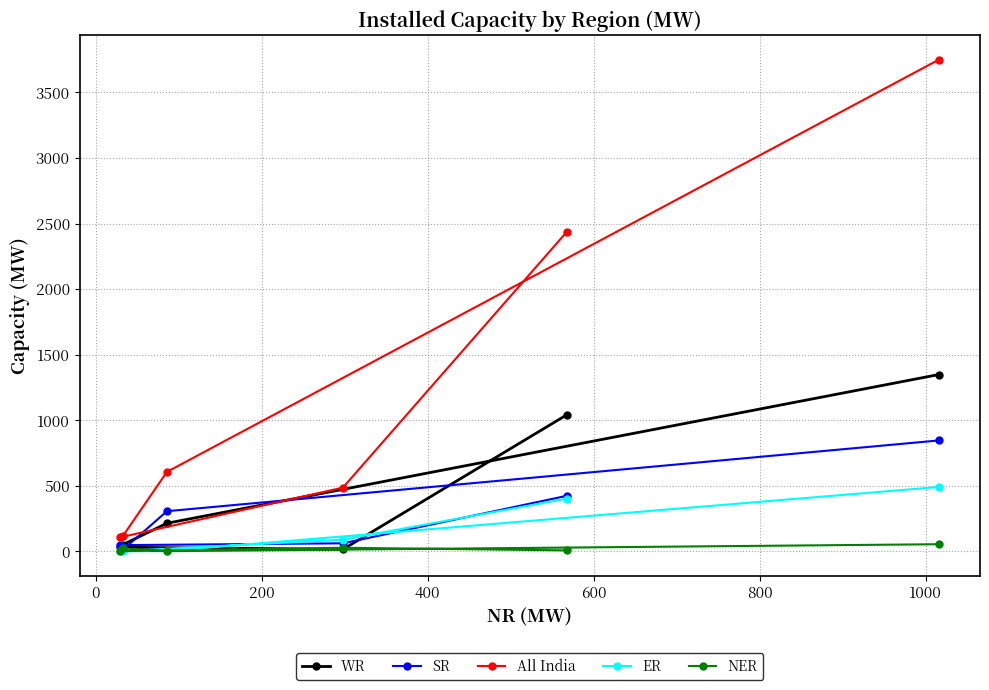

What is the value of the NER point at the 6th from the left?

53